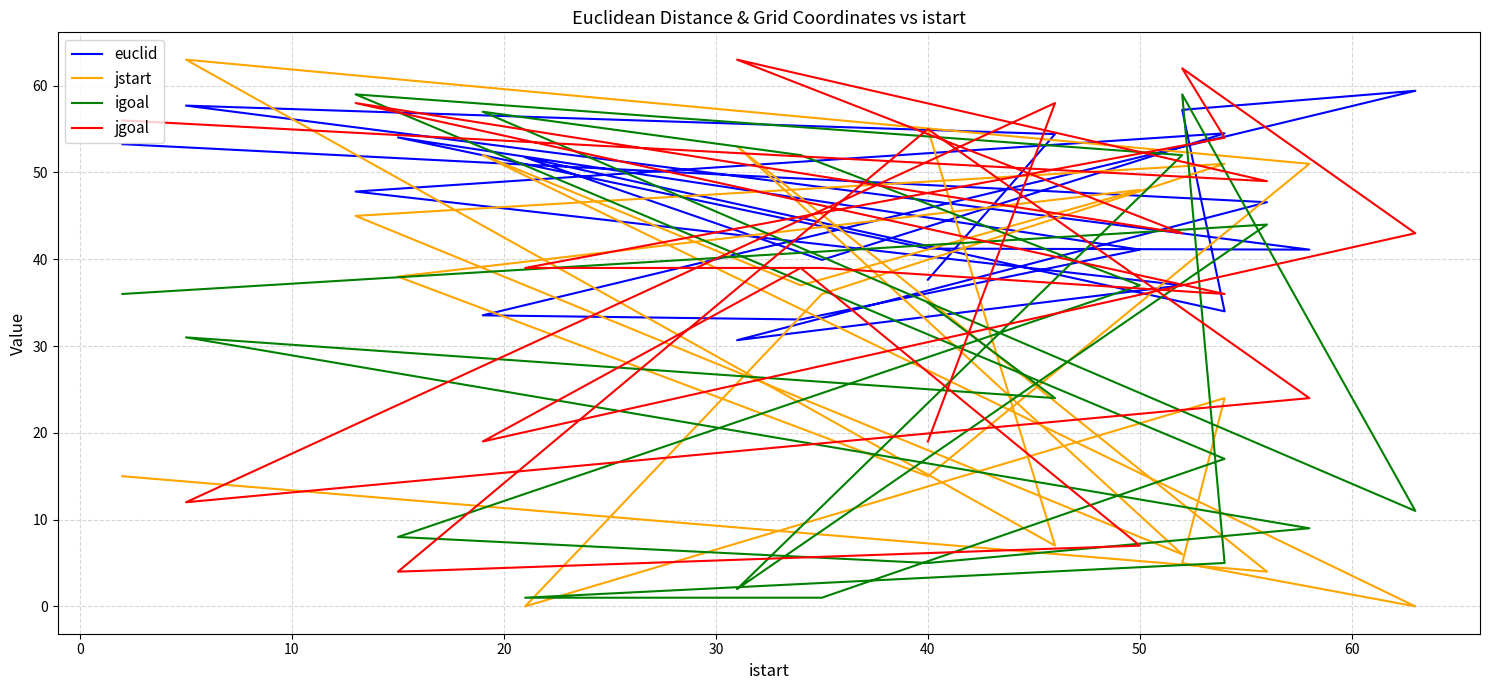

Rank the series at 50 from lowest to highest value.

igoal, jstart, jgoal, euclid